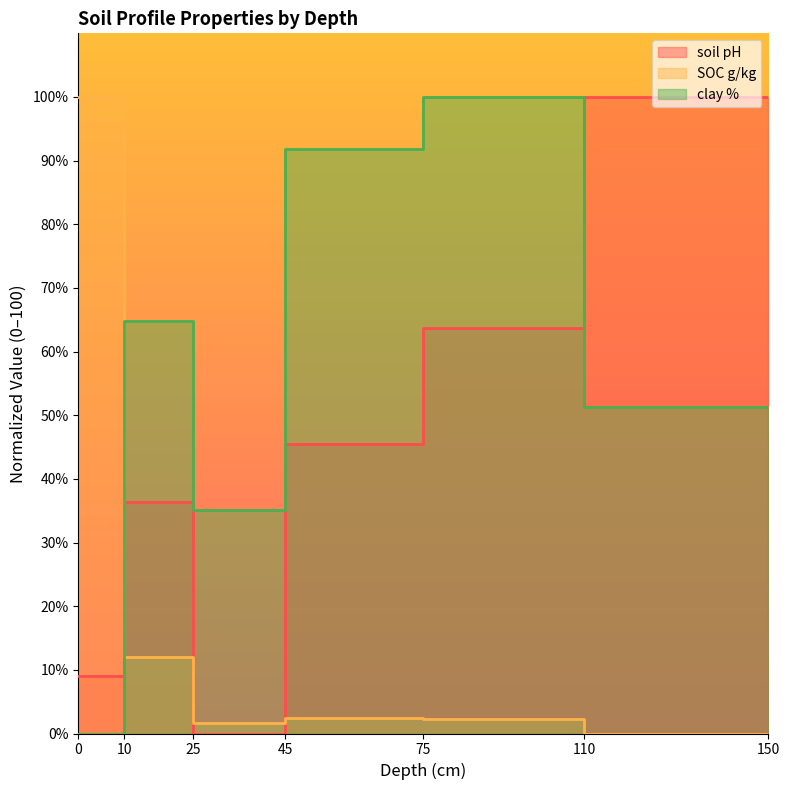

Reading left to right, extract all data points from this chart.

soil pH: 9.1	9.1	36.4	36.4	0.0	0.0	45.5	45.5	63.6	63.6	100.0	100.0
SOC g/kg: 100.0	100.0	12.0	12.0	1.6	1.6	2.4	2.4	2.2	2.2	0.0	0.0
clay %: 0.0	0.0	64.9	64.9	35.1	35.1	91.9	91.9	100.0	100.0	51.4	51.4